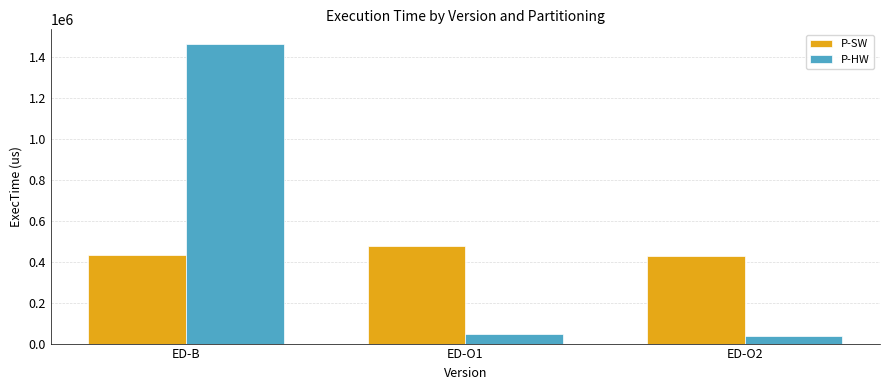

What is the minimum value shown in the chart?

36520